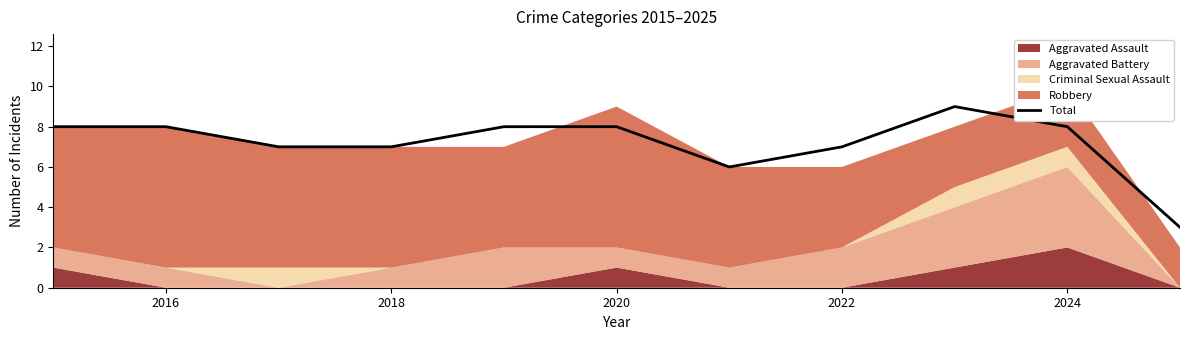

What is the lowest value of the Total series?

3